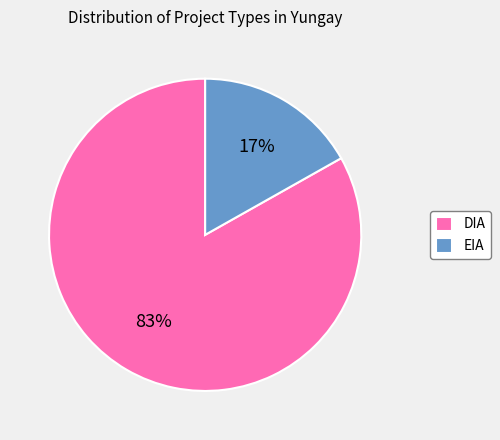

Between EIA and DIA, which is larger?

DIA